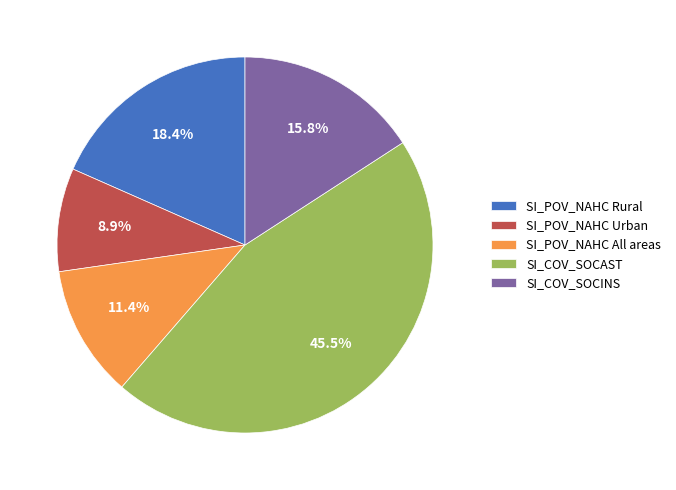

To the nearest percent, what percentage of the pie is SI_POV_NAHC Rural?

18%